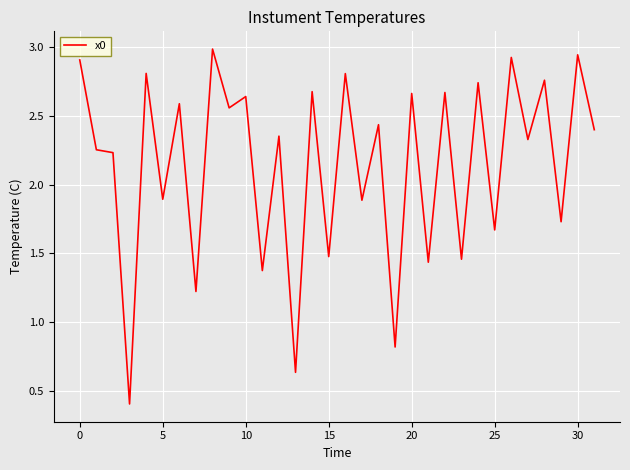

What is the minimum value shown in the chart?

0.4